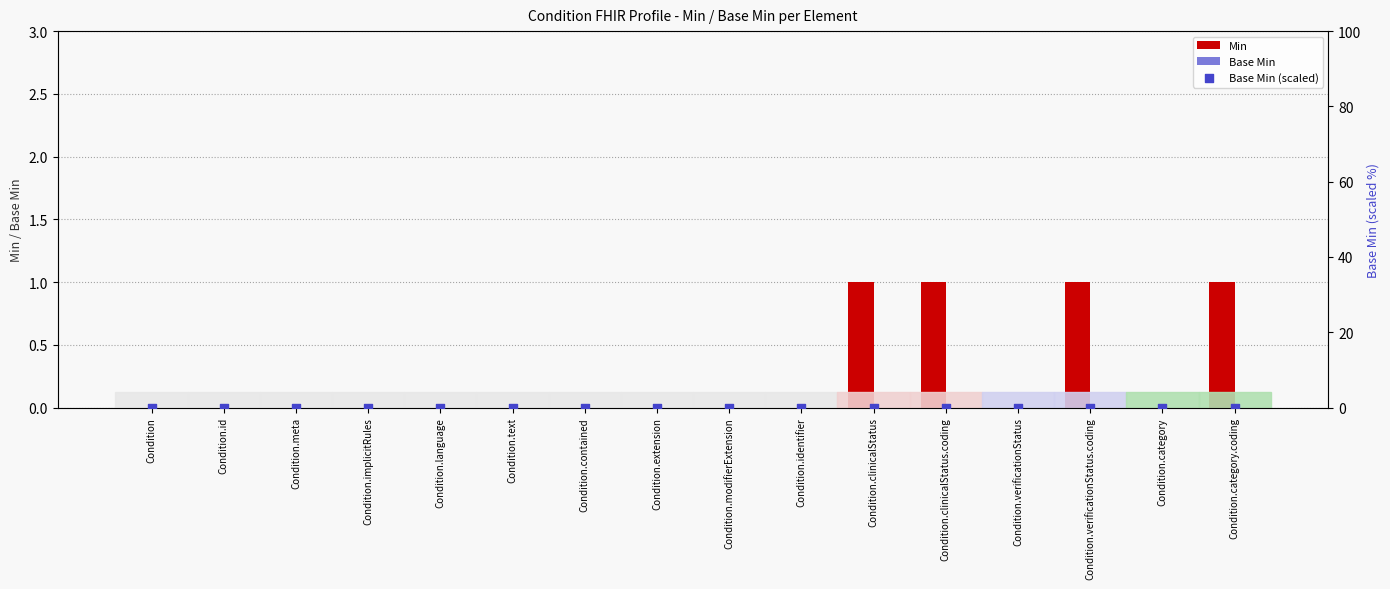

At how many categories does at least one series exceed 0?

4